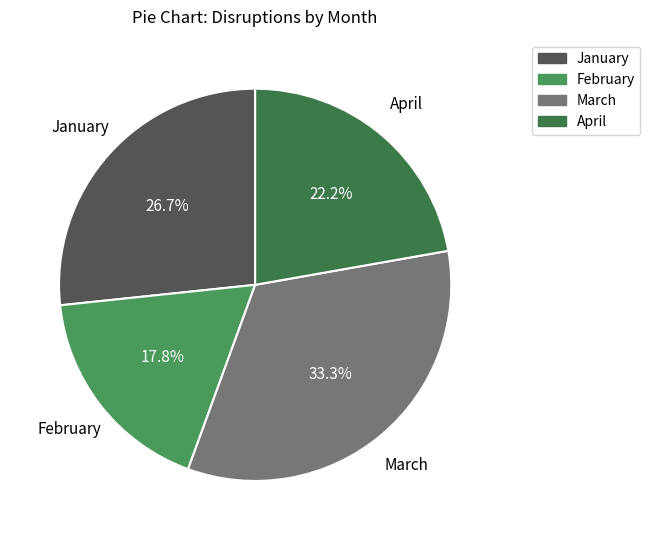

To the nearest percent, what percentage of the pie is February?

18%